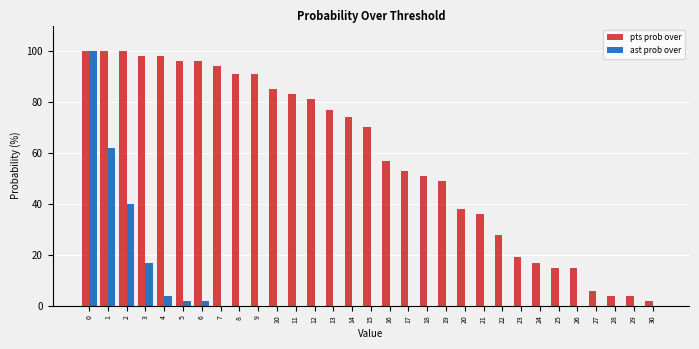

Between 2 and 6, which series saw the biggest shift?

ast prob over